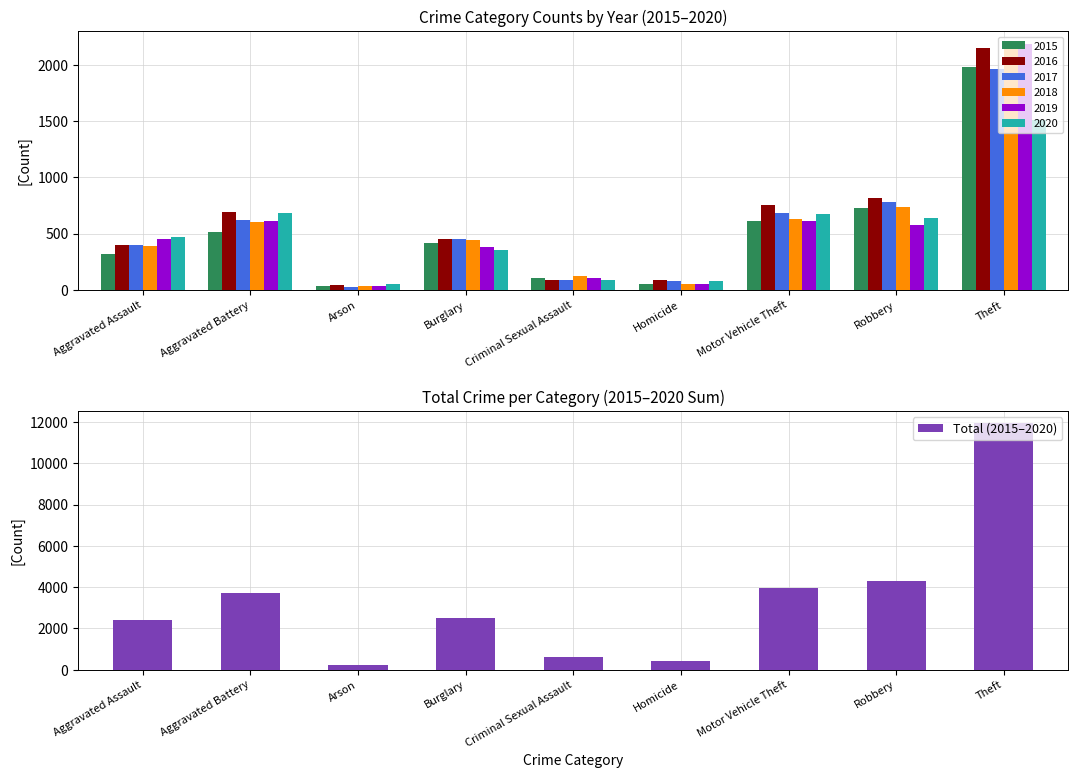

Between Arson and Homicide, which is larger?

Homicide